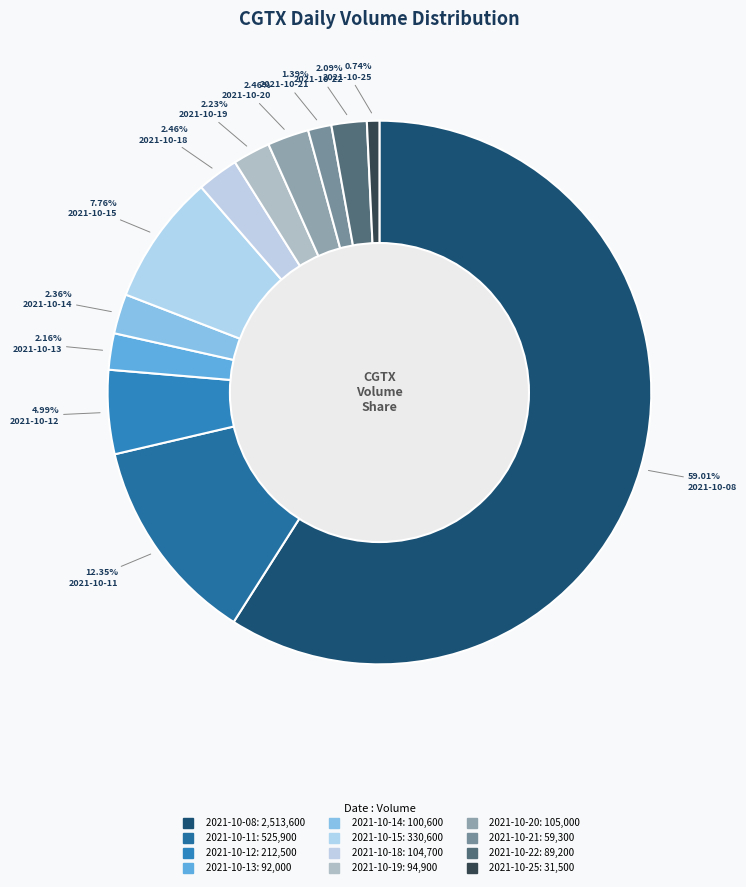

What is the smallest slice in the pie chart?

2021-10-25